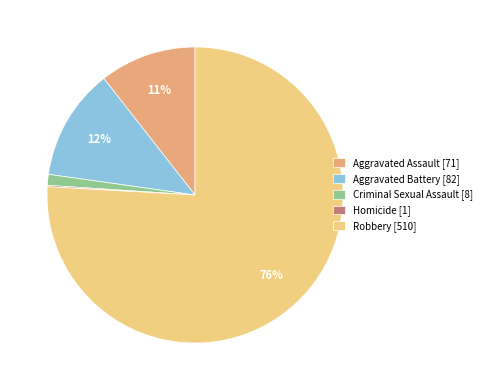

To the nearest percent, what percentage of the pie is Criminal Sexual Assault?

1%